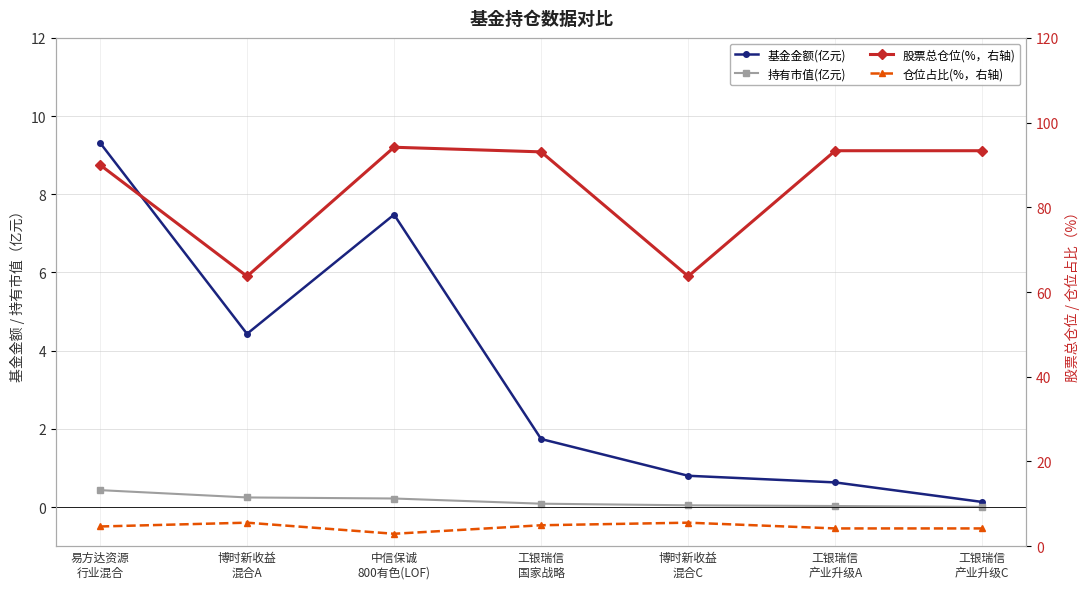

How many lines are shown in the chart?

4